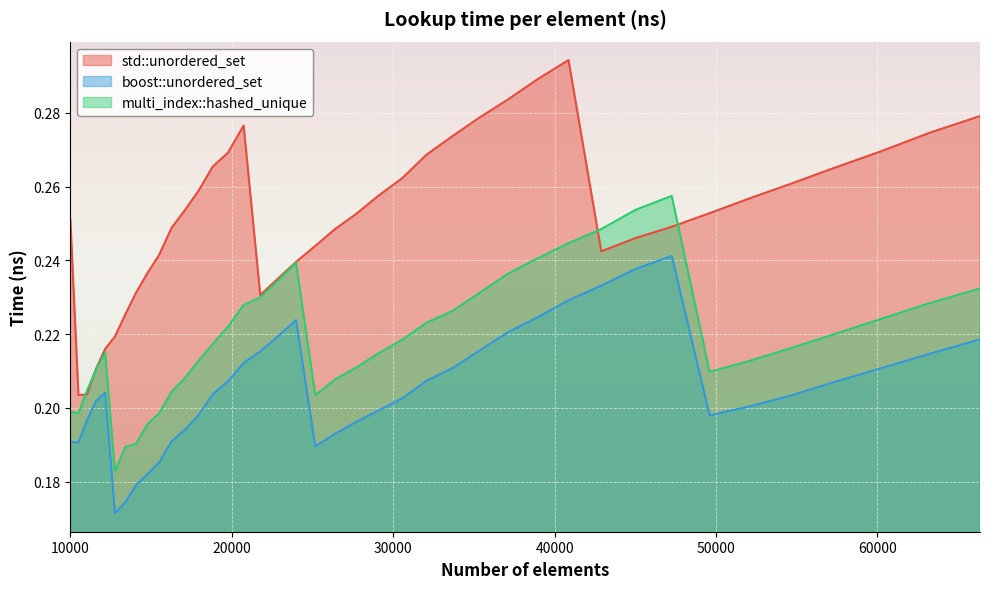

The boost::unordered_set series shows 0.2 at 37089. True or false?

True